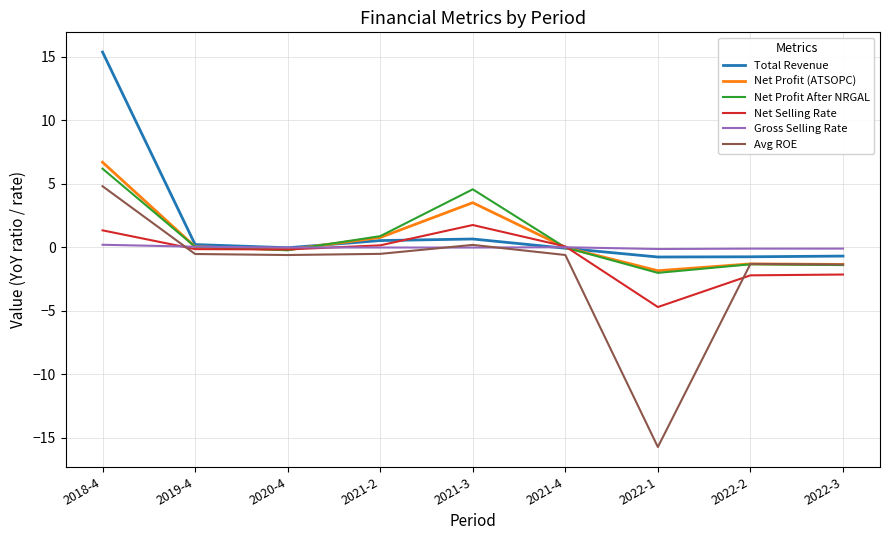

Is the value of Net Profit (ATSOPC) at 2021-3 greater than the value of Total Revenue at 2018-4?

No